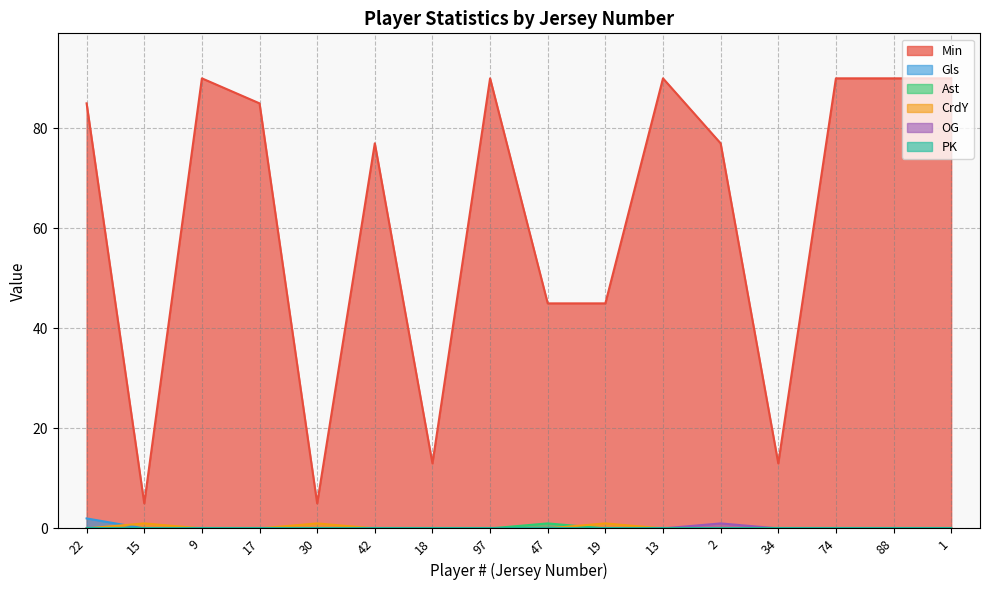

At which category does OG reach its first local peak?

2